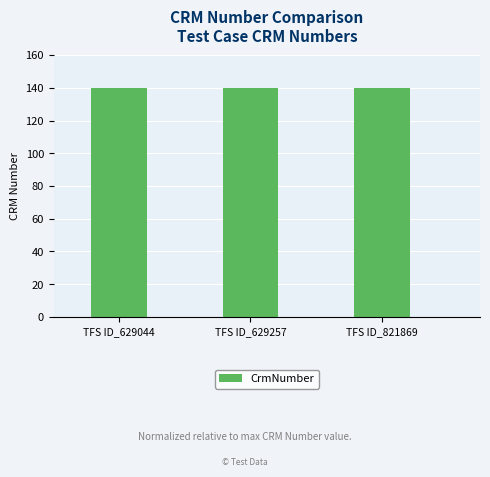

What is the value of the 3rd bar from the left?

140.0